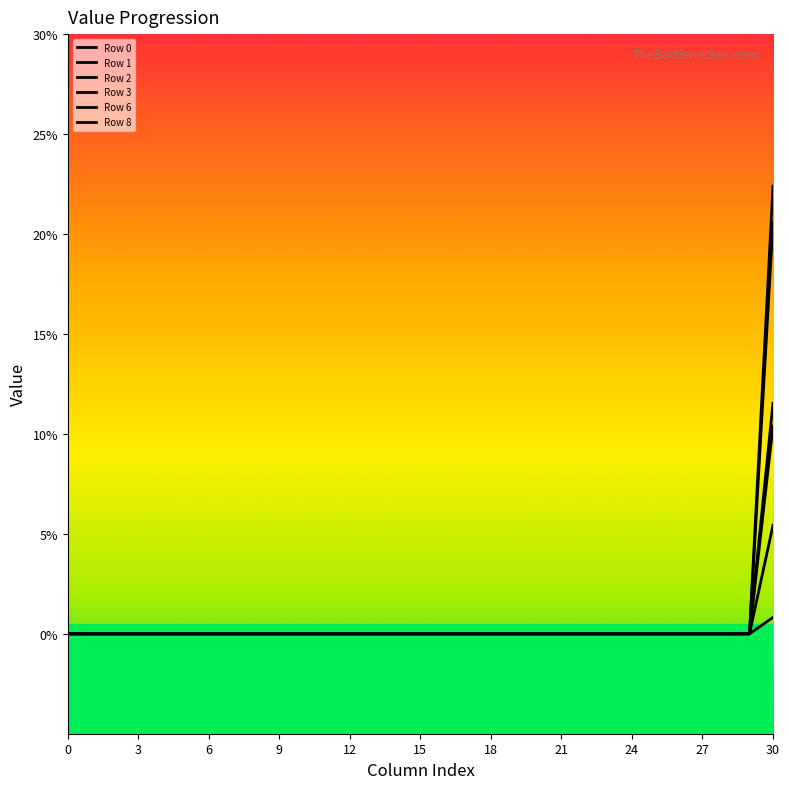

Does the chart have visible grid lines?

No